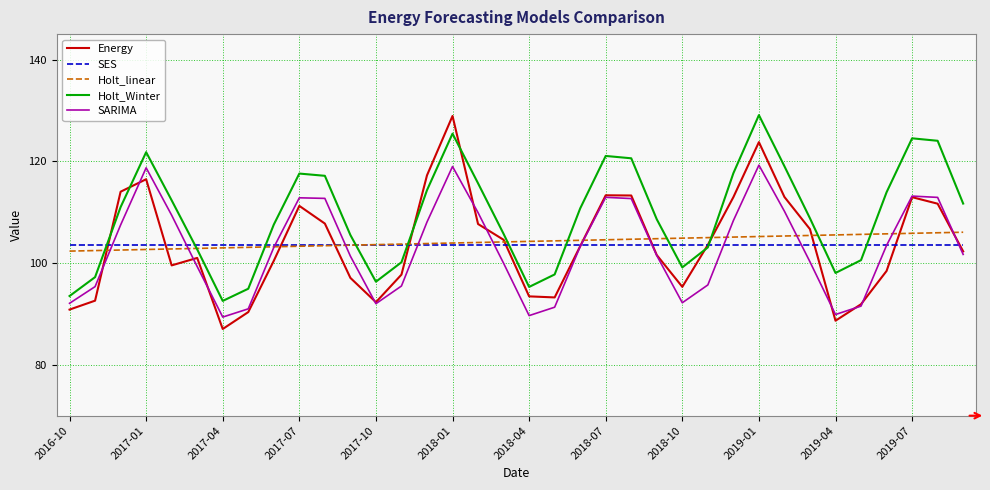

What is the difference between the maximum and minimum values in the Energy series?

41.9